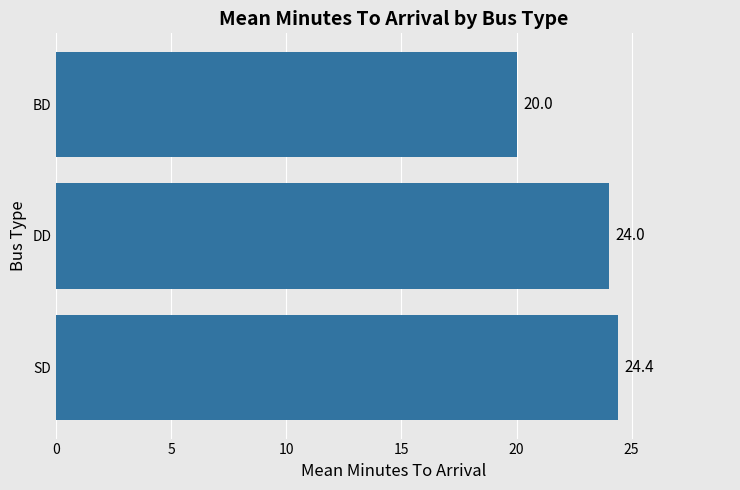

Rank the categories by value from lowest to highest.

BD, DD, SD